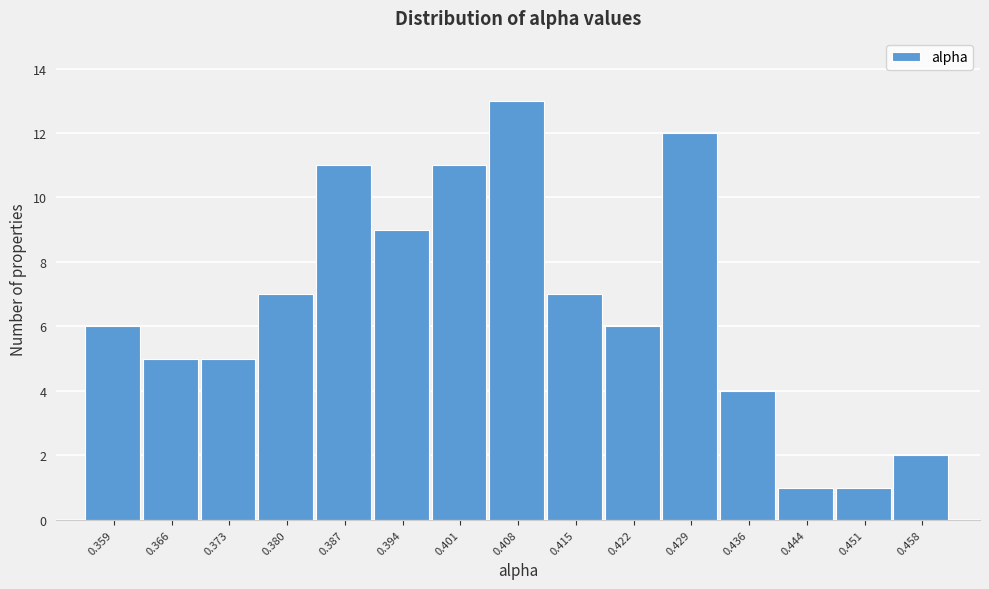

Reading left to right, transcribe all the data shown in this chart.

0.359=6	0.366=5	0.373=5	0.380=7	0.387=11	0.394=9	0.401=11	0.408=13	0.415=7	0.422=6	0.429=12	0.436=4	0.444=1	0.451=1	0.458=2